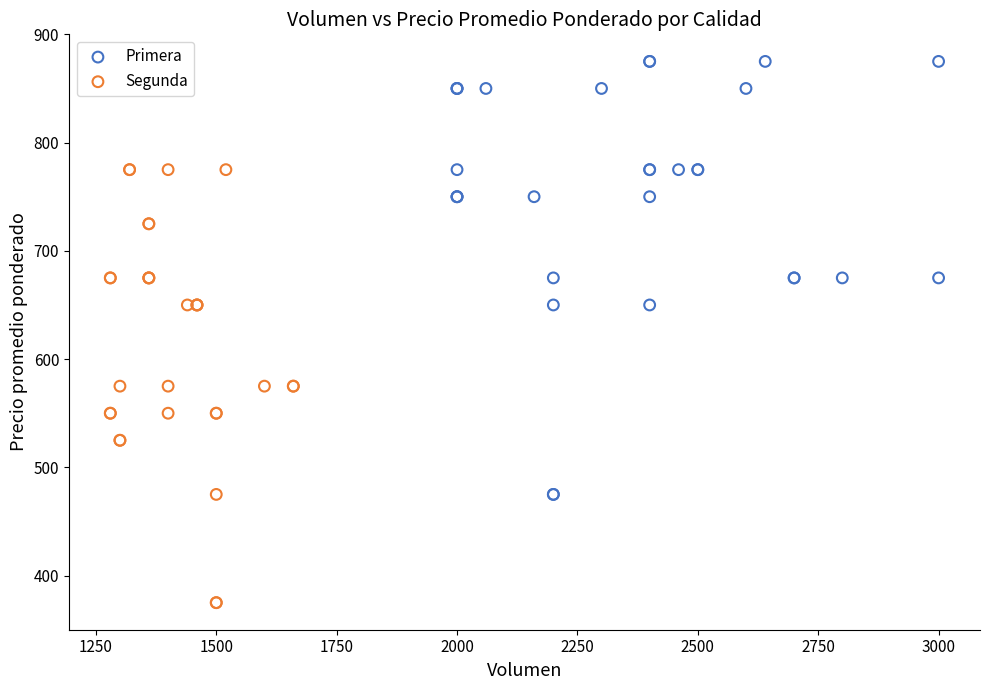

Which series reaches the minimum Y coordinate?

Segunda